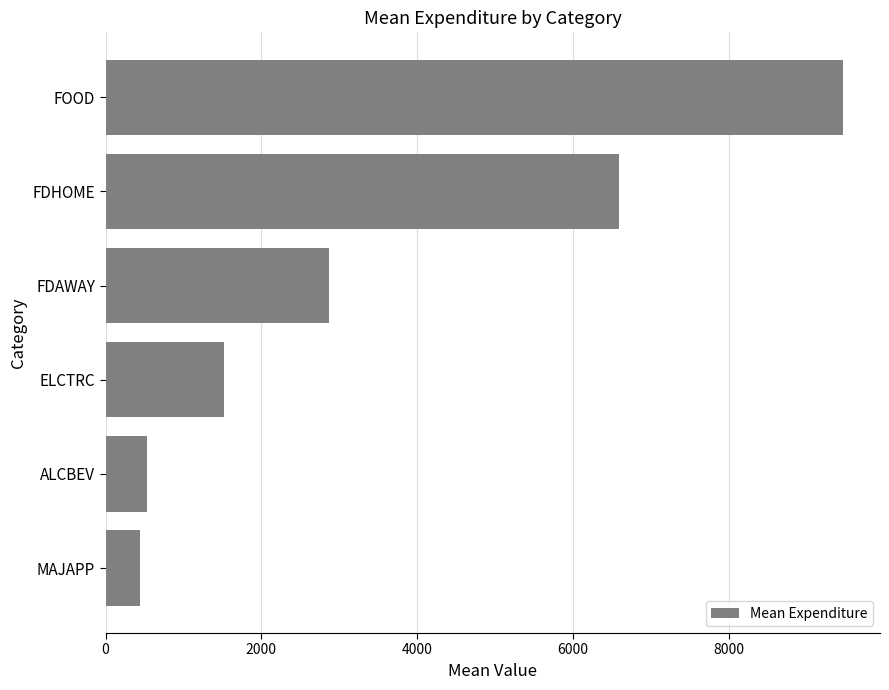

Rank the categories by value from lowest to highest.

MAJAPP, ALCBEV, ELCTRC, FDAWAY, FDHOME, FOOD